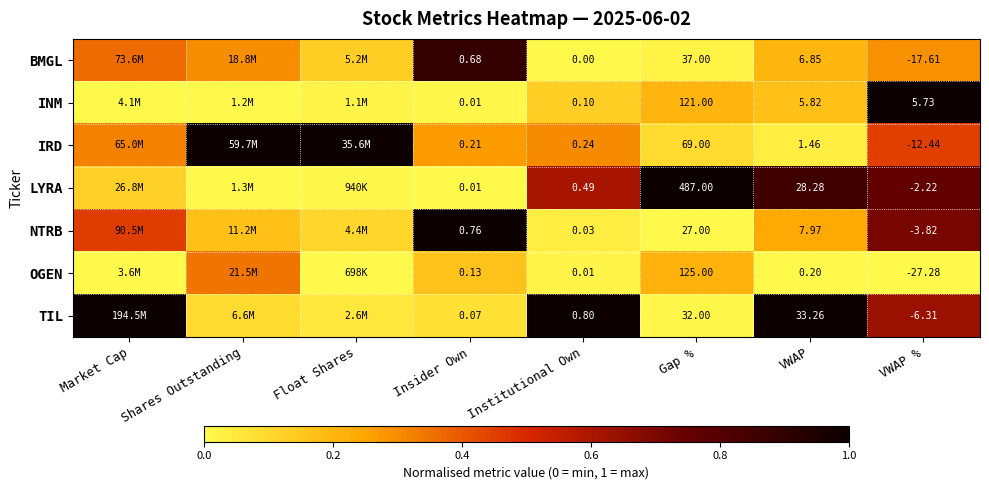

Is the value of TIL at Gap % greater than the value of BMGL at Institutional Own?

Yes